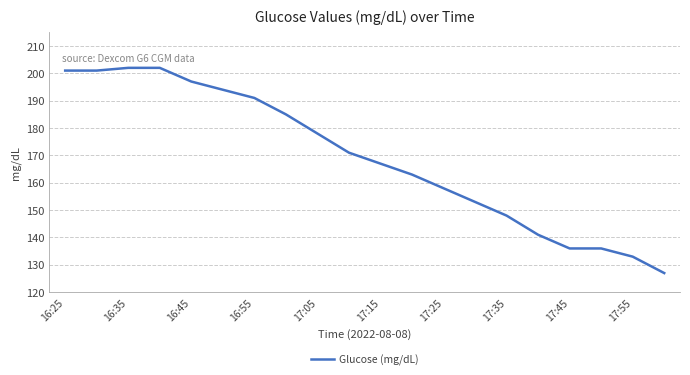

What is the difference between the maximum and minimum values?

75